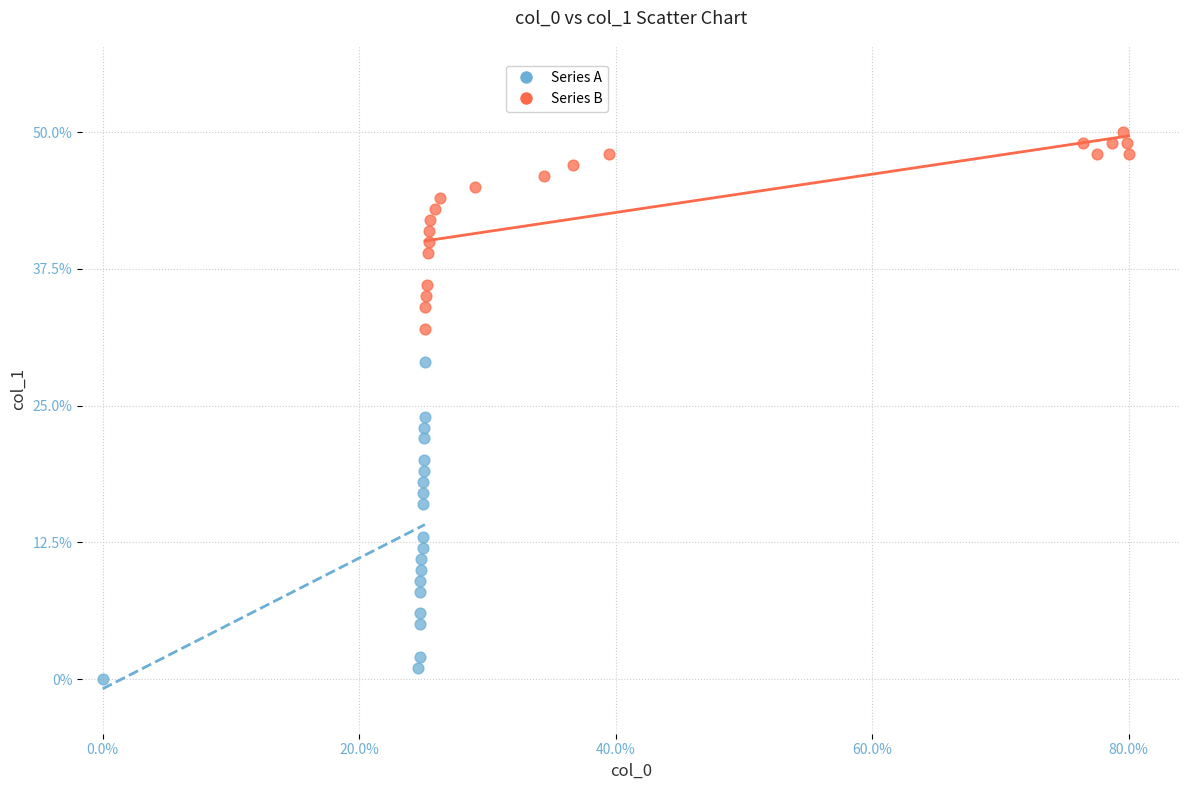

Which series reaches the minimum Y coordinate?

Series A